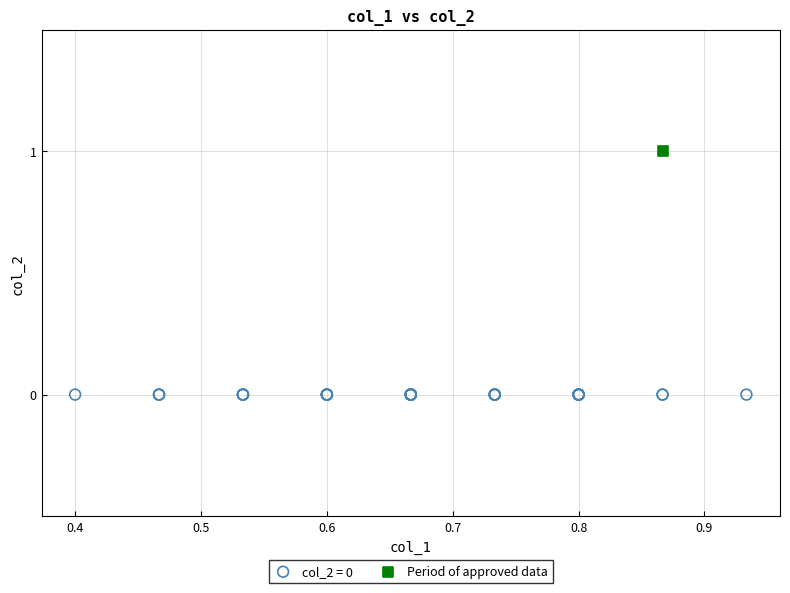

Which series reaches the minimum Y coordinate?

col_2 = 0